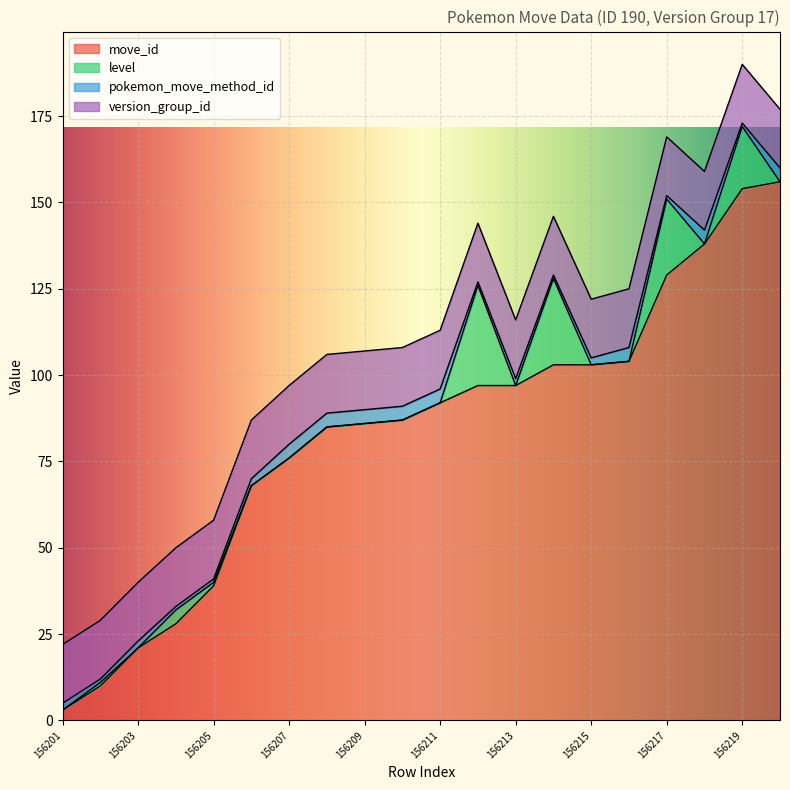

How many lines are shown in the chart?

4